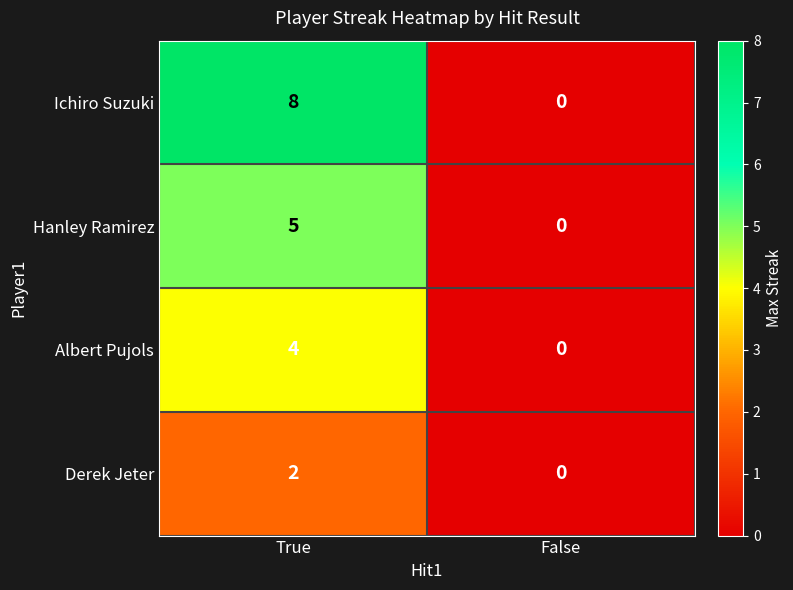

Count the number of categories in the chart.

2